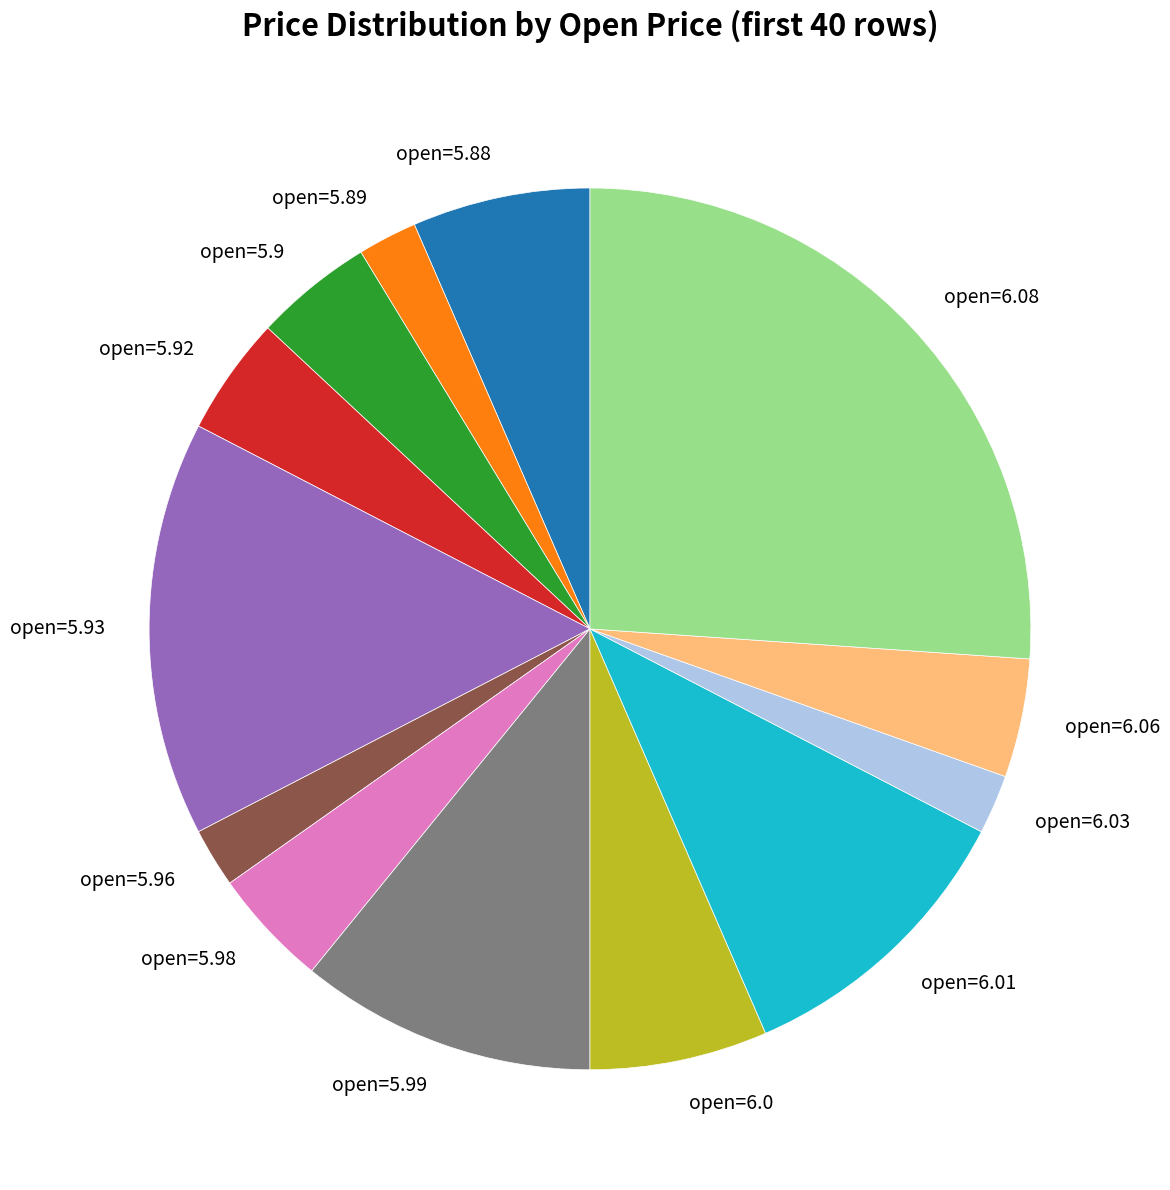

Is there a majority slice in this chart?

No